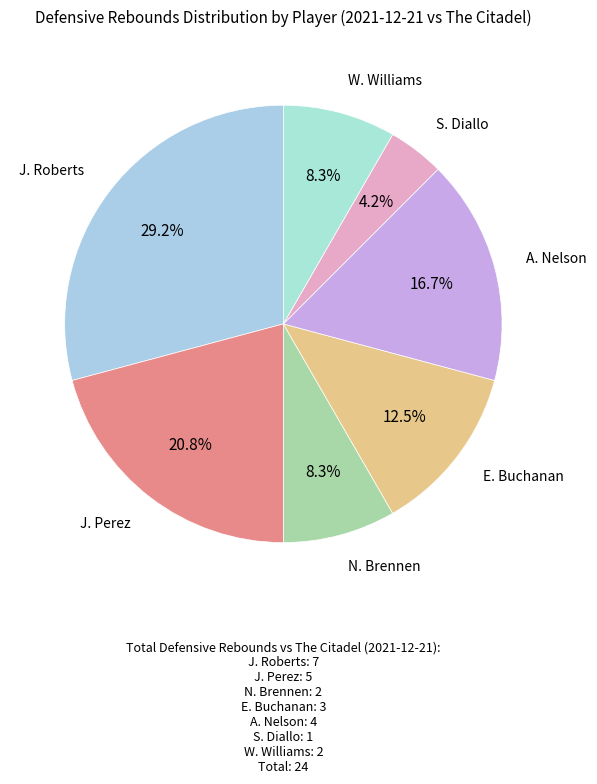

What is the total percentage of E. Buchanan and S. Diallo?

16.7%